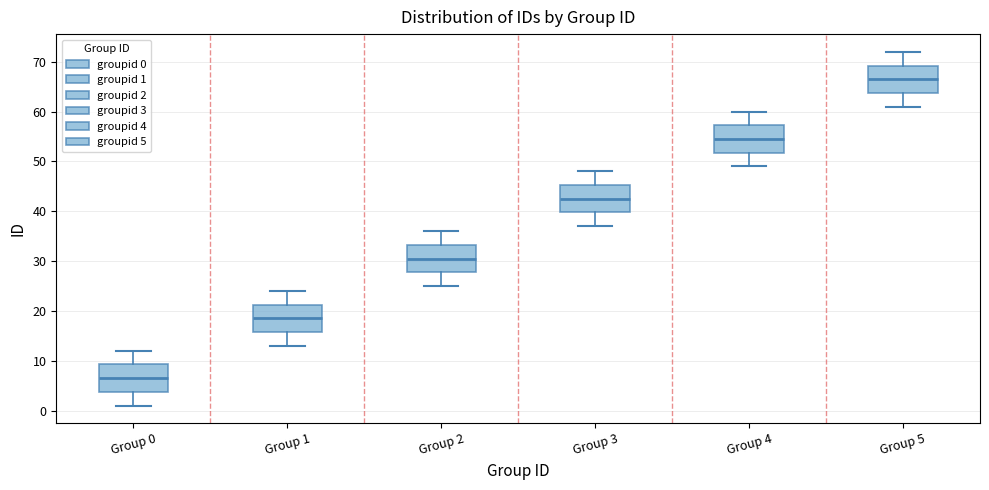

Reading left to right, read every box against the y-axis: the position of its median line, the range the box covers, and the ends of its whiskers. The values are not printed on the chart, so give them approximately, as read against the axis.

Group 0: median 7, box 4 to 9, whiskers 1 to 12
Group 1: median 19, box 16 to 21, whiskers 13 to 24
Group 2: median 31, box 28 to 33, whiskers 25 to 36
Group 3: median 43, box 40 to 45, whiskers 37 to 48
Group 4: median 55, box 52 to 57, whiskers 49 to 60
Group 5: median 67, box 64 to 69, whiskers 61 to 72